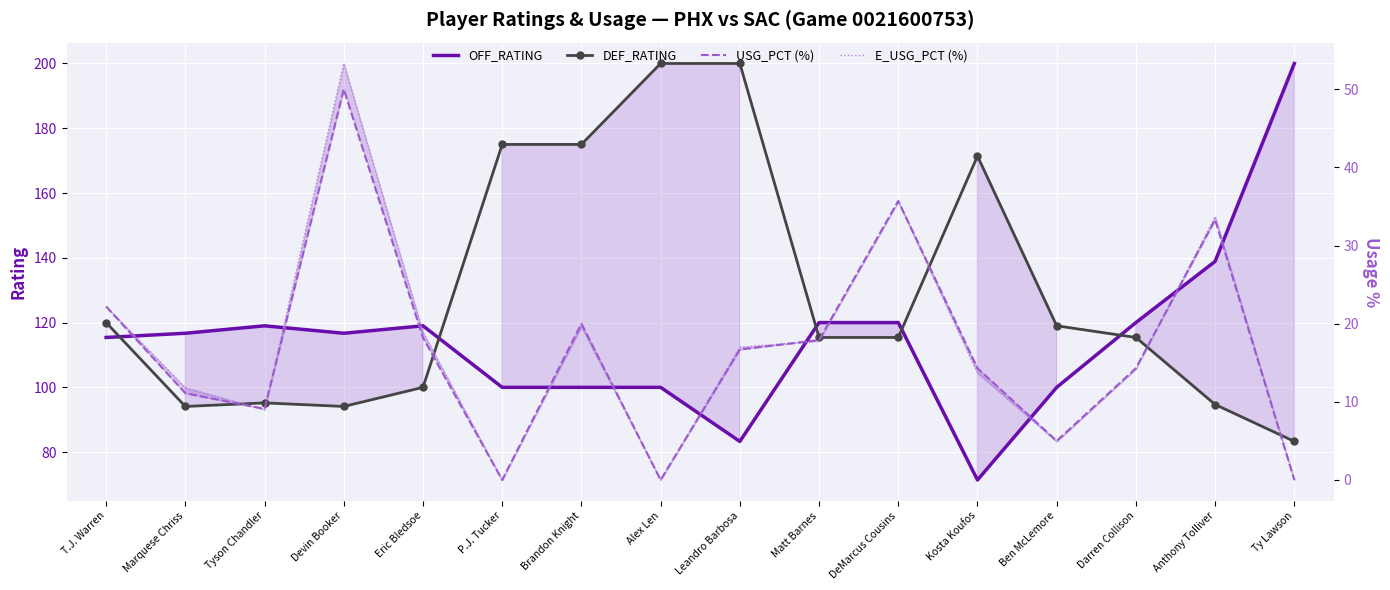

At how many categories does at least one series exceed 174?

5